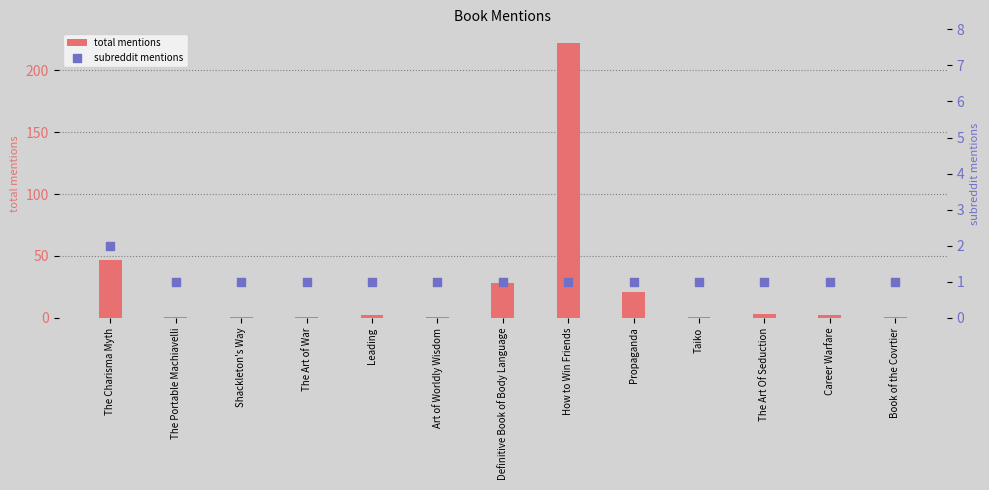

What are all the series names shown in the legend?

total mentions, subreddit mentions